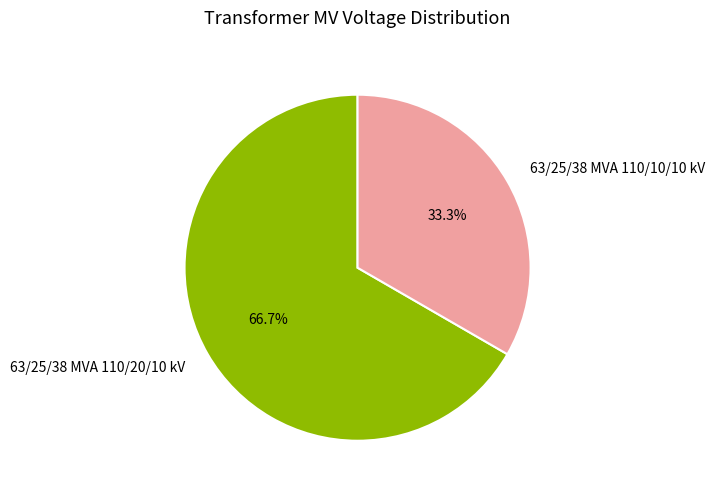

To the nearest percent, what is the difference between the largest and smallest slice percentages?

33%